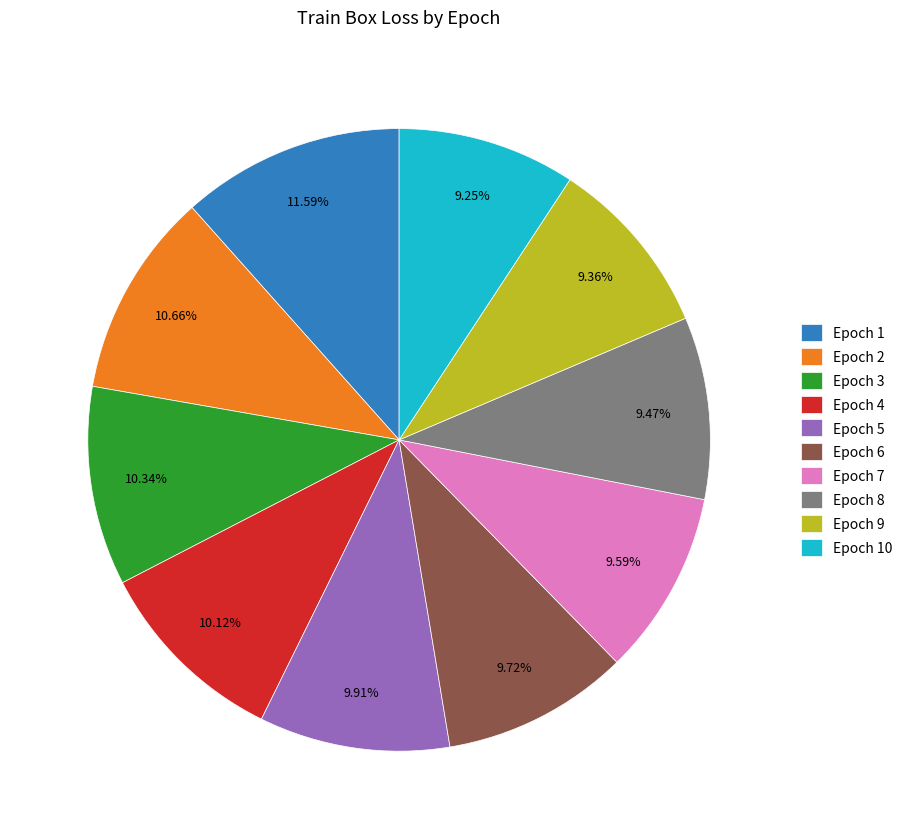

Is there any slice that represents more than half of the pie?

No